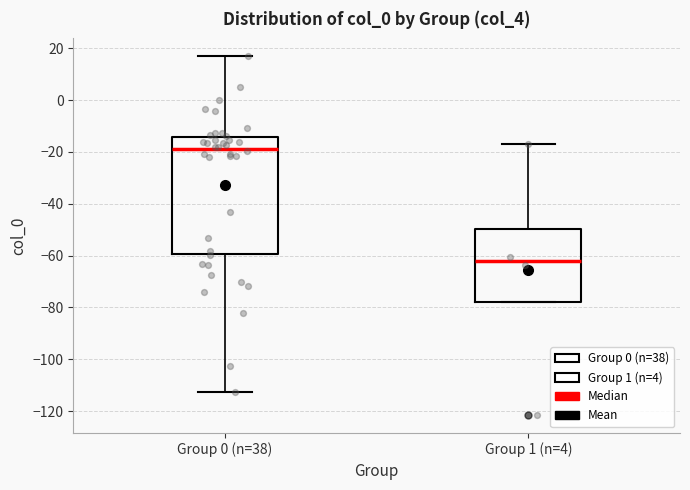

Where does the upper whisker of the box for Group 1 (n=4) end on the y-axis? The values are not printed on the chart, so give them approximately, as read against the axis.

-16